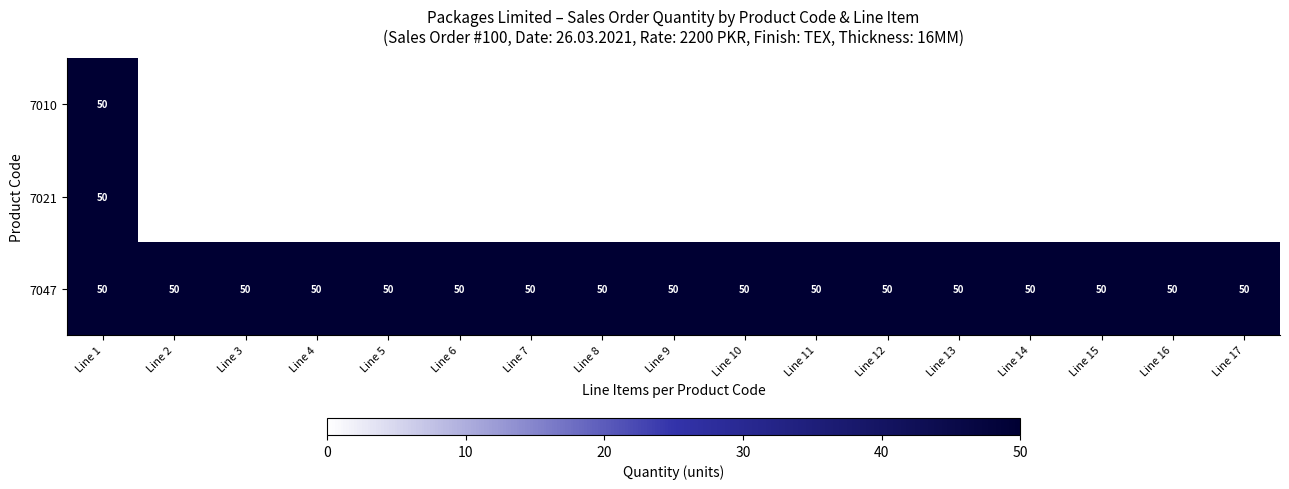

What is the maximum value for 7047?

50